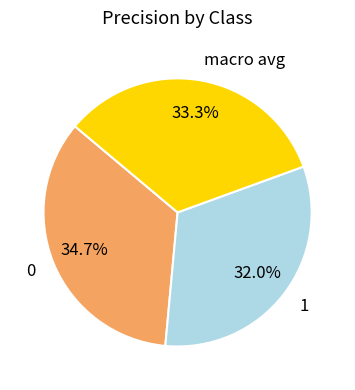

The 0 slice represents 35% of the pie. True or false?

True